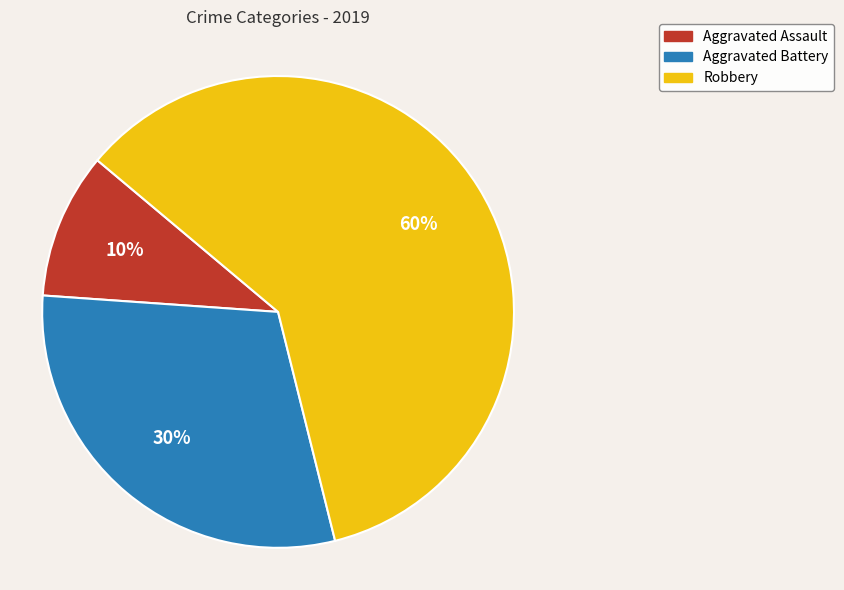

What percentage is the Robbery slice, to the nearest percent?

60%